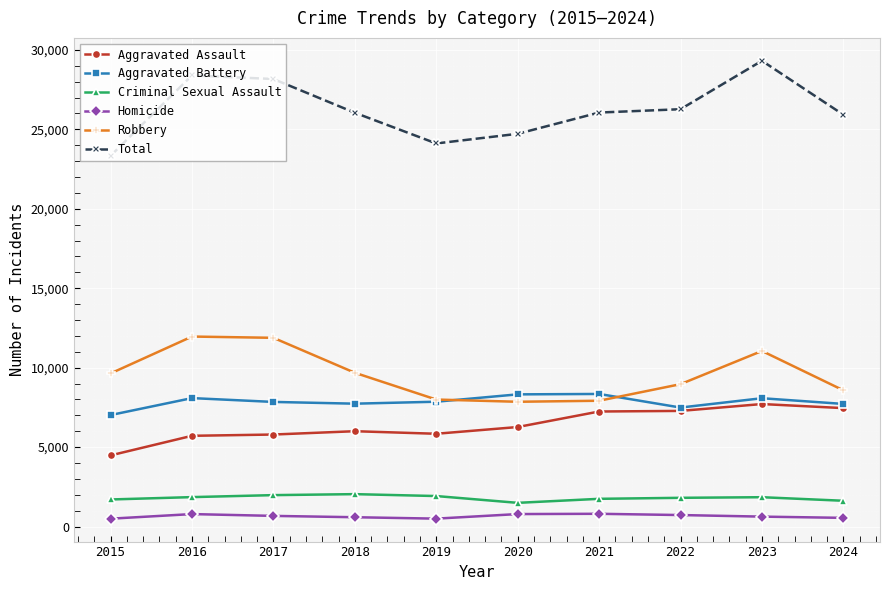

Is it true that Criminal Sexual Assault equals 3214 at 2017?

False